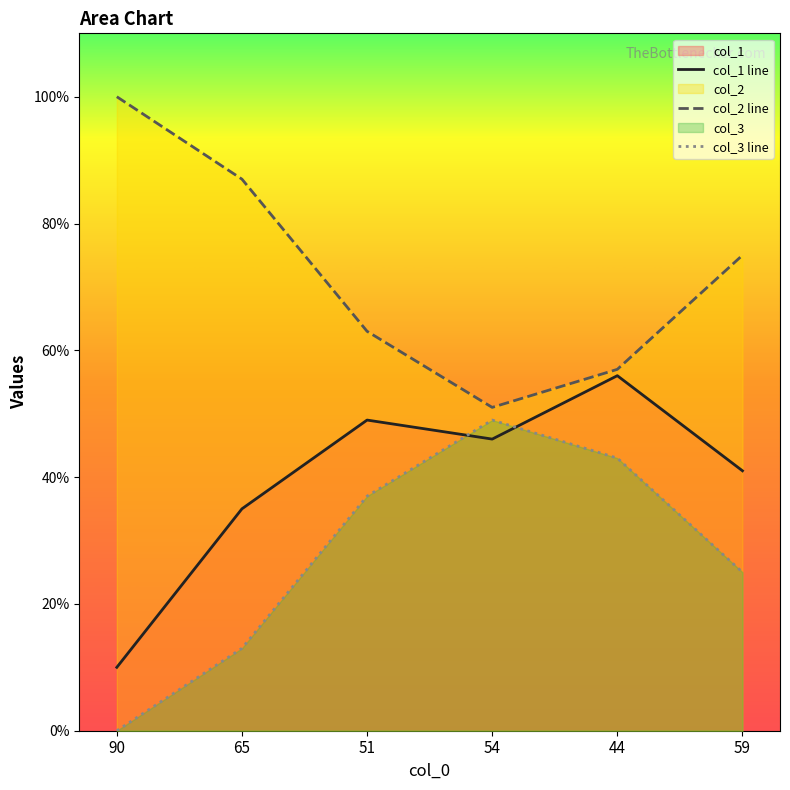

Between which two adjacent categories do col_3 line and col_1 line first intersect?

51 and 54